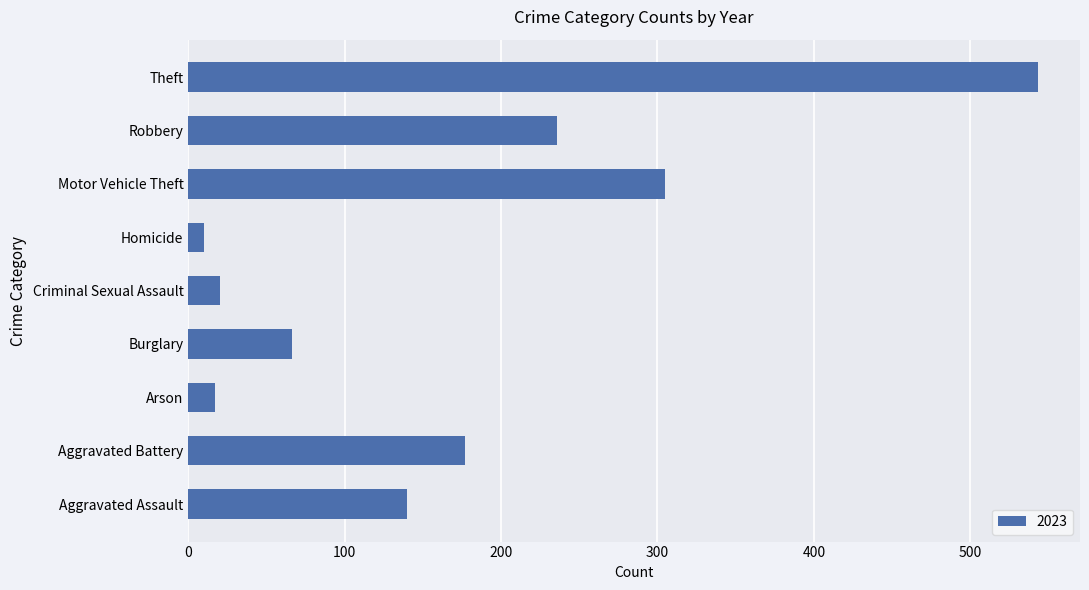

The chart shows a value of 200 at Aggravated Assault. True or false?

False